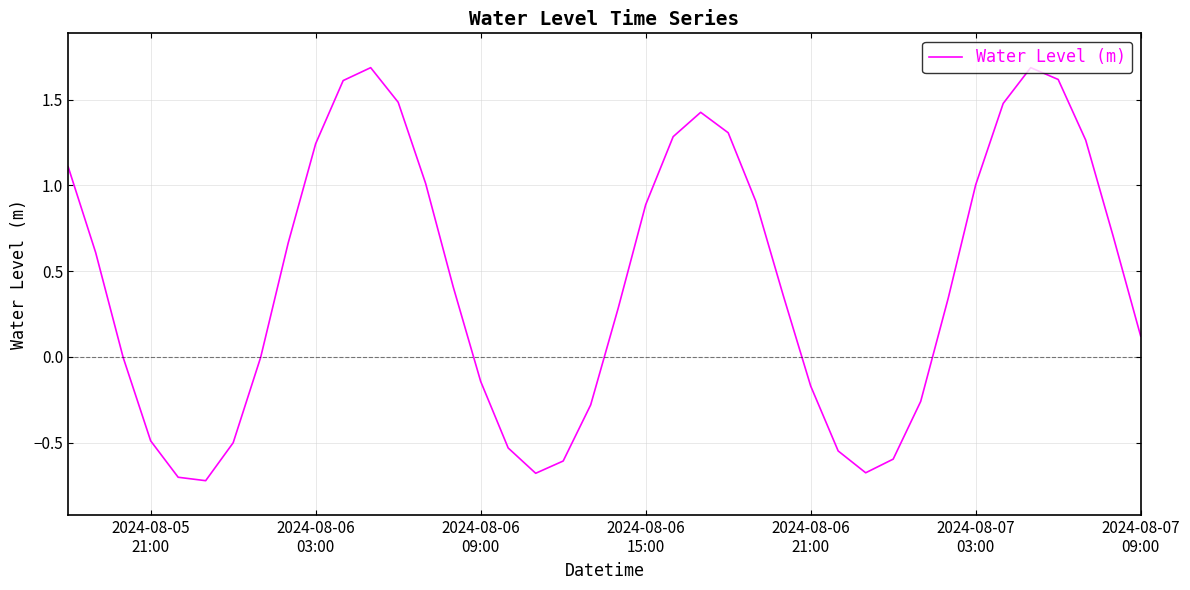

What is the minimum value shown in the chart?

-0.7